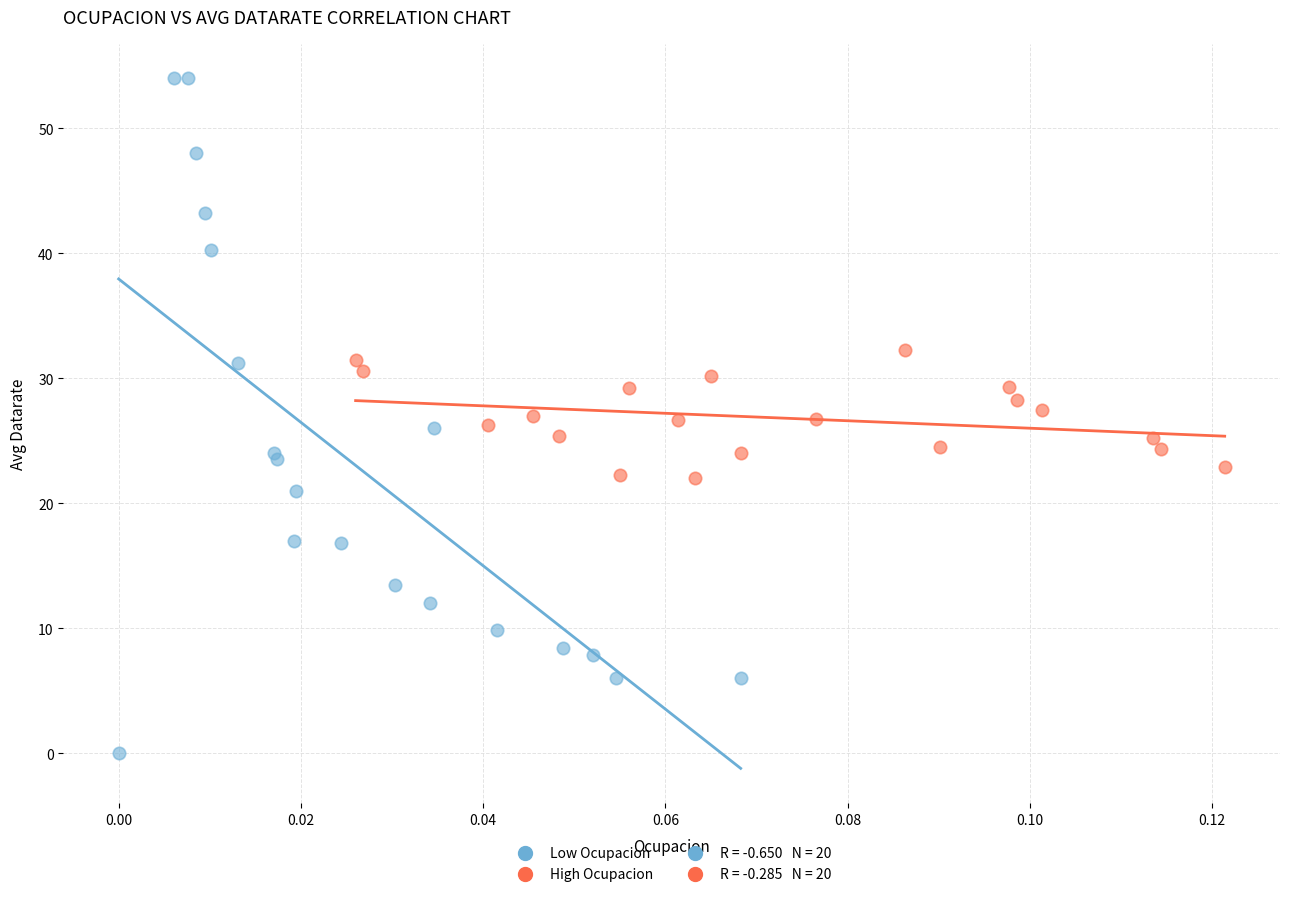

Which series reaches the maximum Y coordinate?

Low Ocupacion